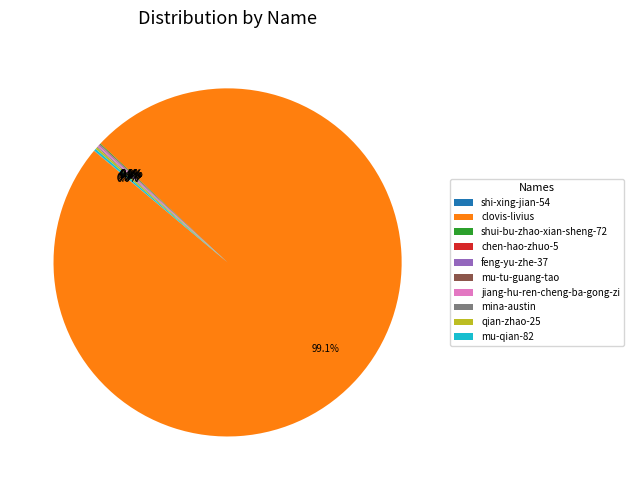

Is there any slice that represents more than half of the pie?

Yes